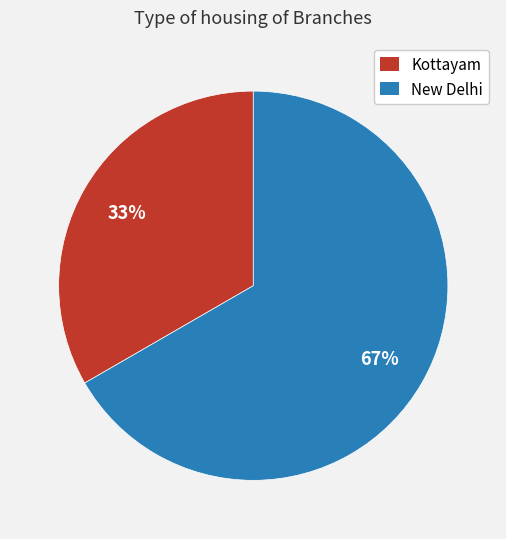

Count the number of slices in the pie.

2